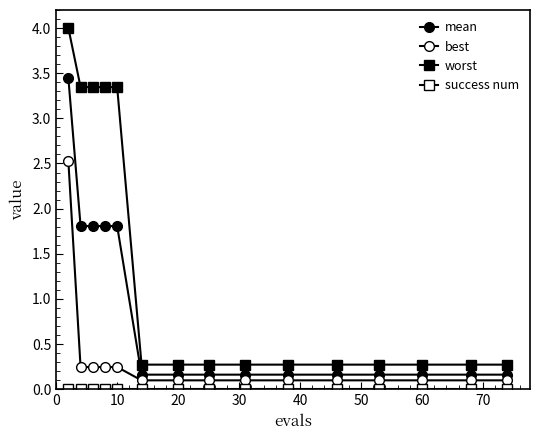

Where is mean nearest to the value 1?

10